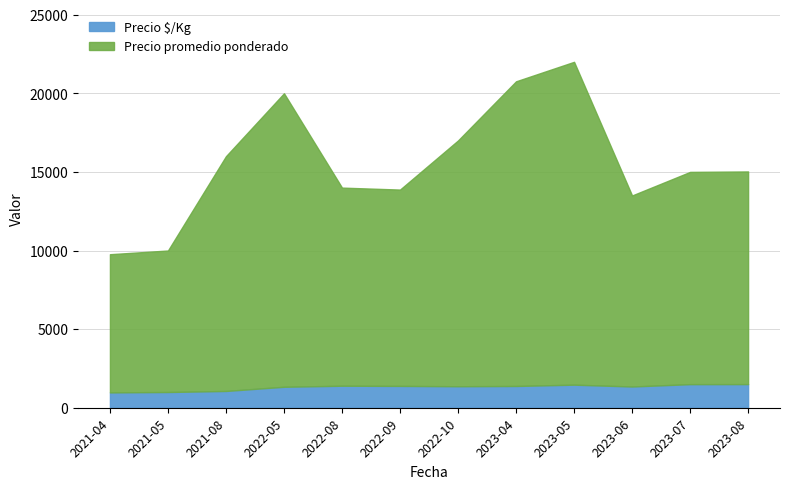

At which category is the sum across all series the highest?

2023-05